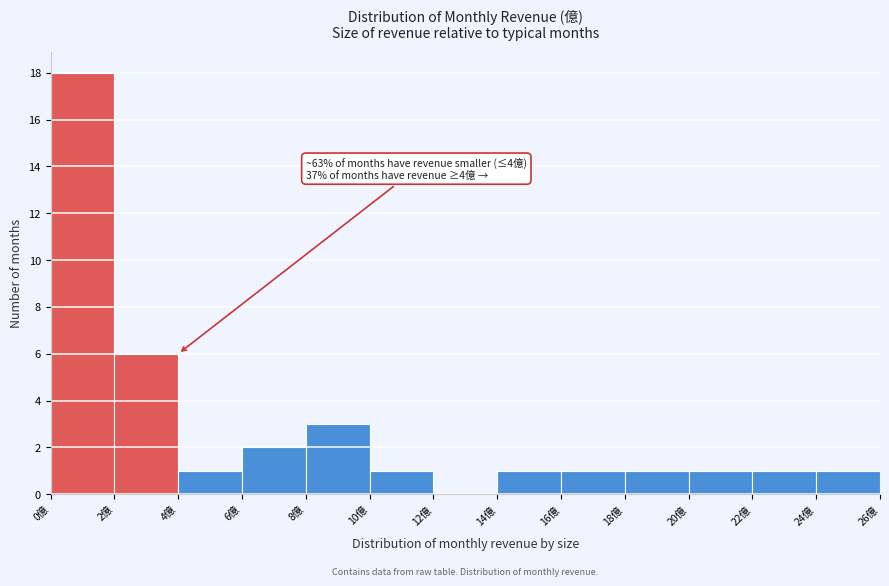

Which range on the x-axis has the tallest bar?

0 to 2